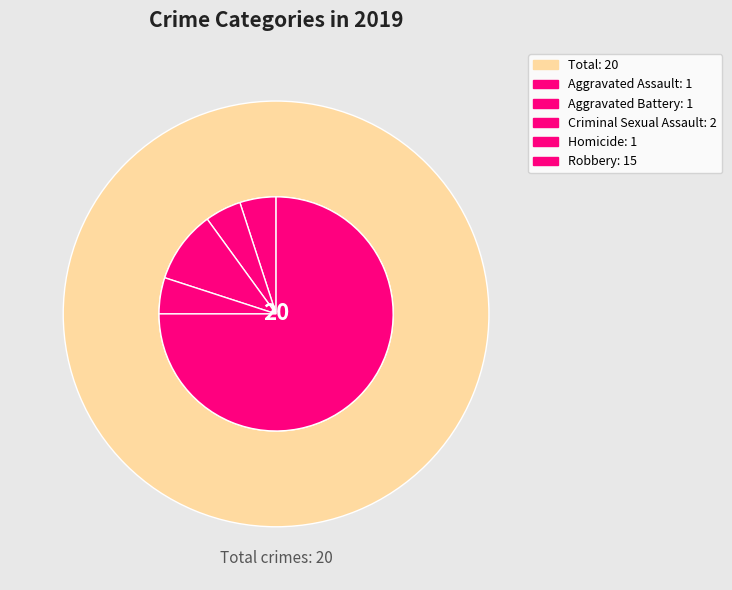

Does any single category account for the majority?

Yes